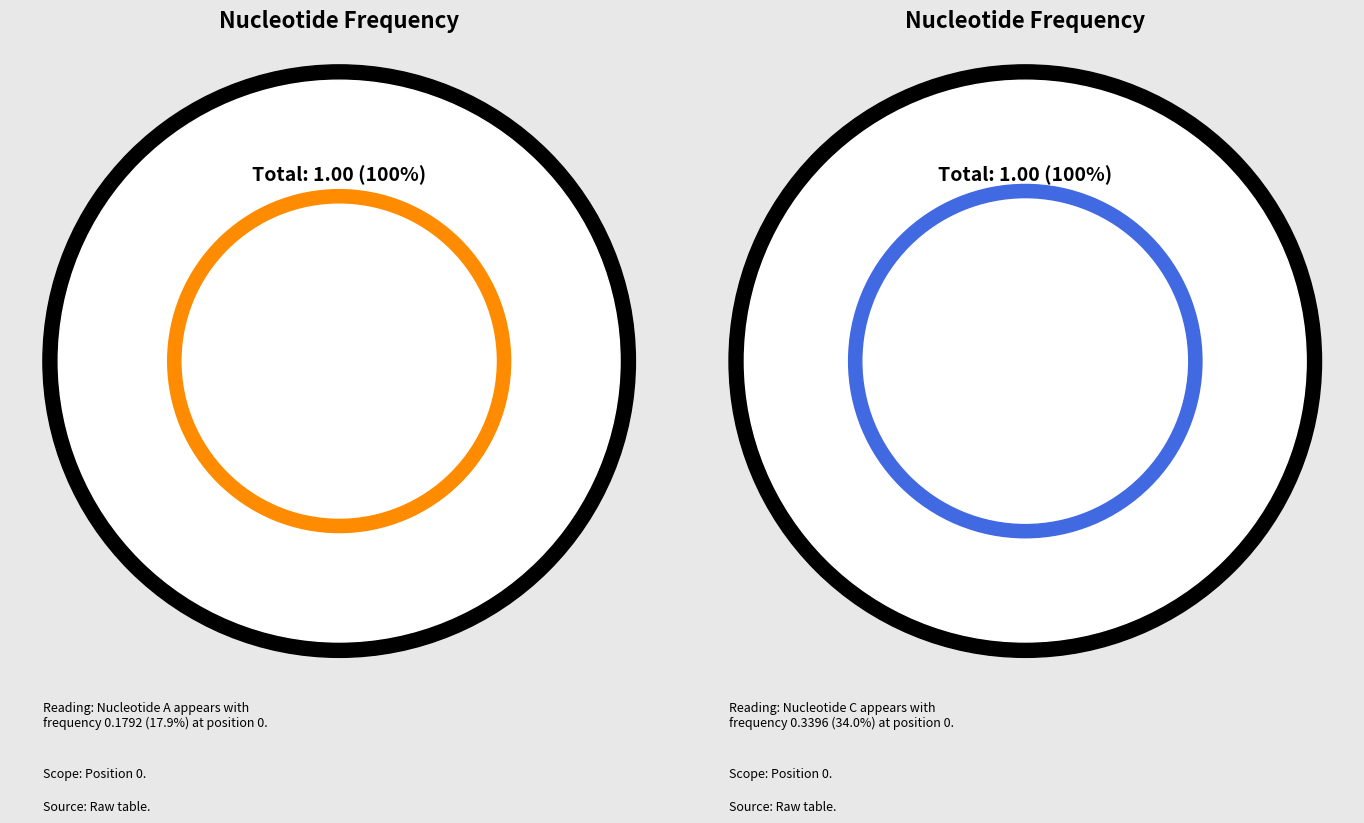

Does A represent more than half of the total?

No